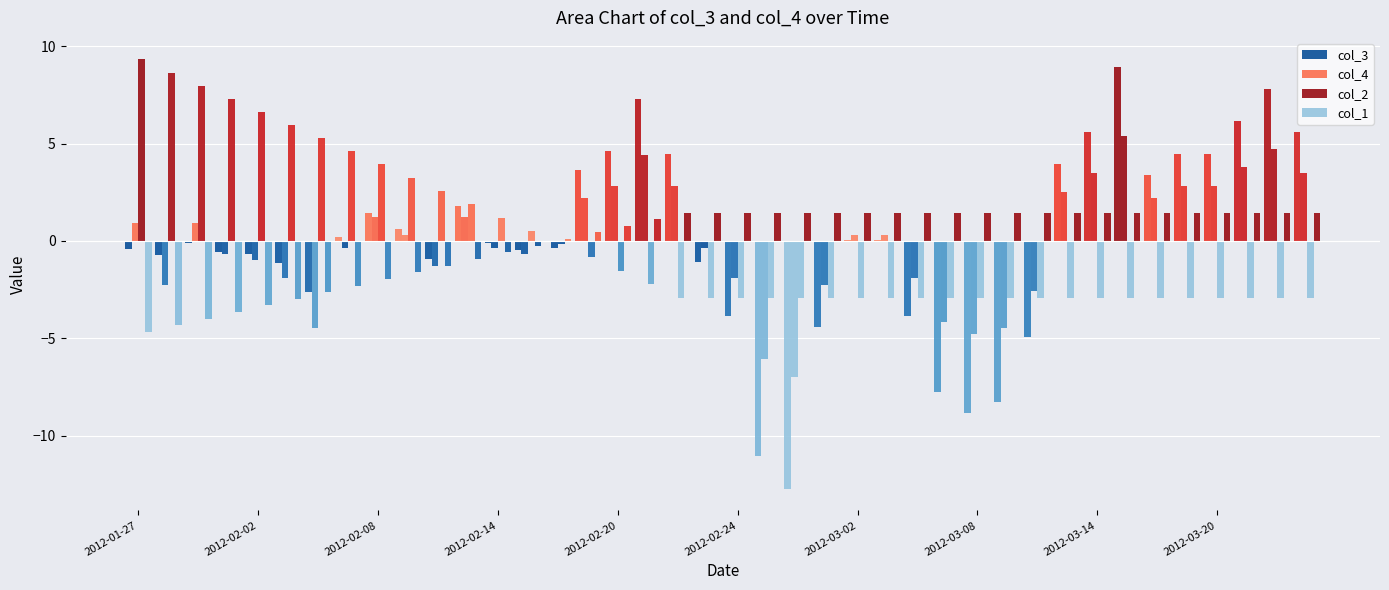

How many groups of bars are there?

40